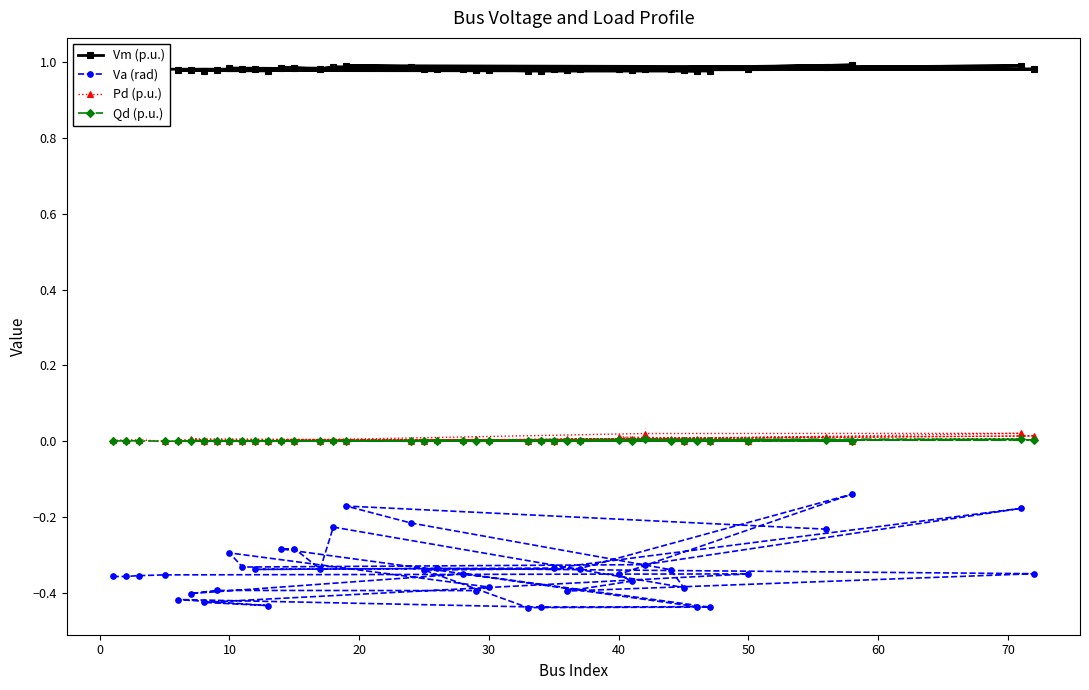

Which series has the largest range (max minus min)?

Va (rad)